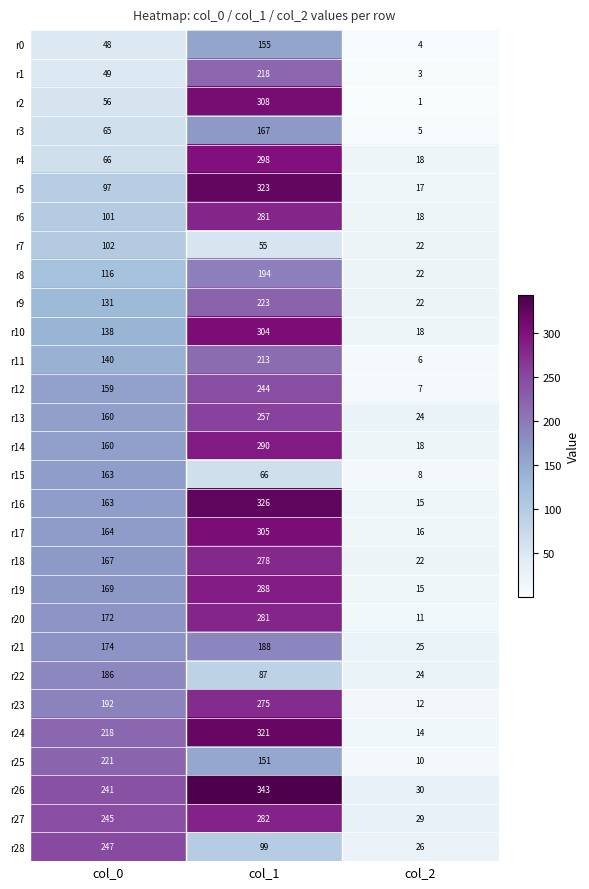

The r11 series shows 199 at col_0. True or false?

False